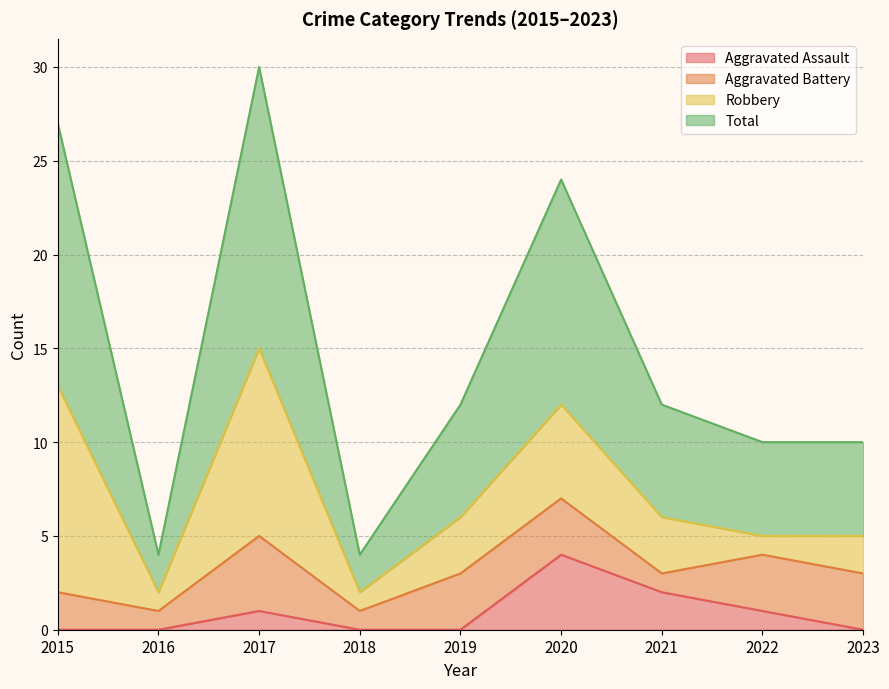

True or false: Total and Aggravated Assault cross at least once.

False